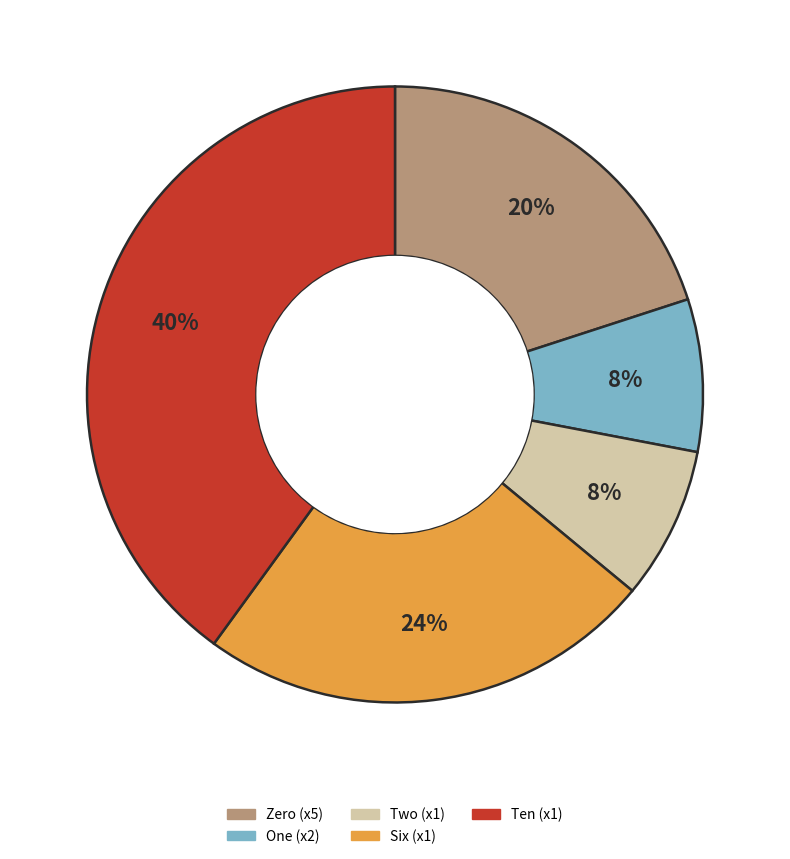

Which slice is the largest?

Ten (x1)